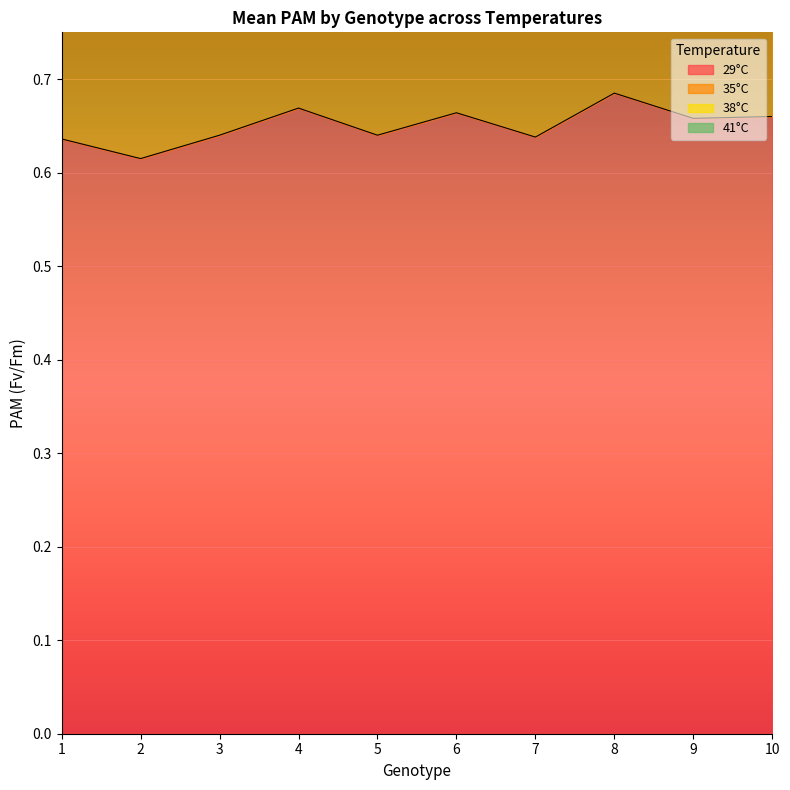

Between 9 and 10, which is larger?

10